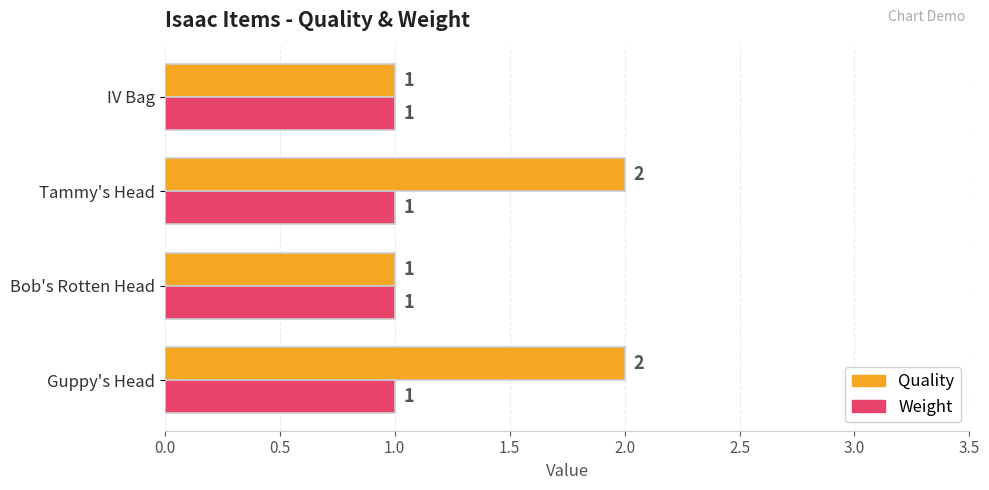

What is the sum of all Weight values?

4